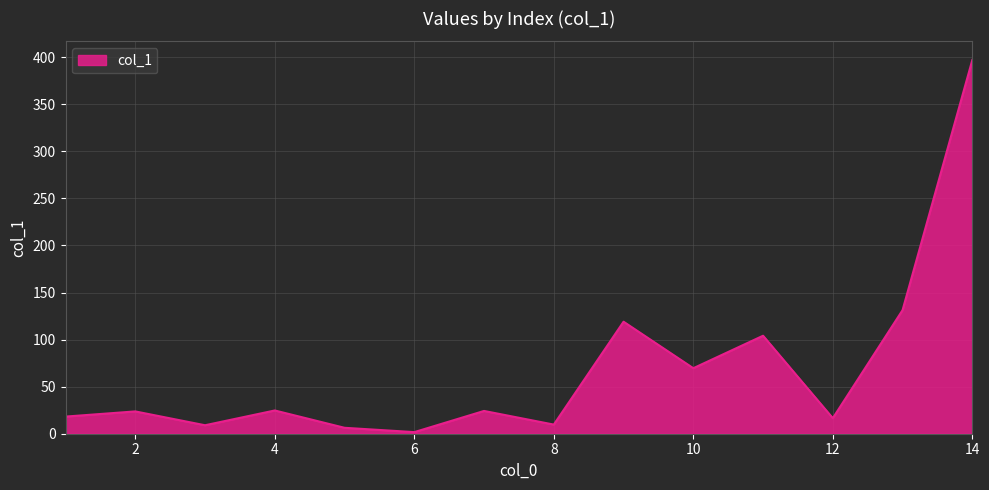

What is the maximum value shown in the chart?

397.0